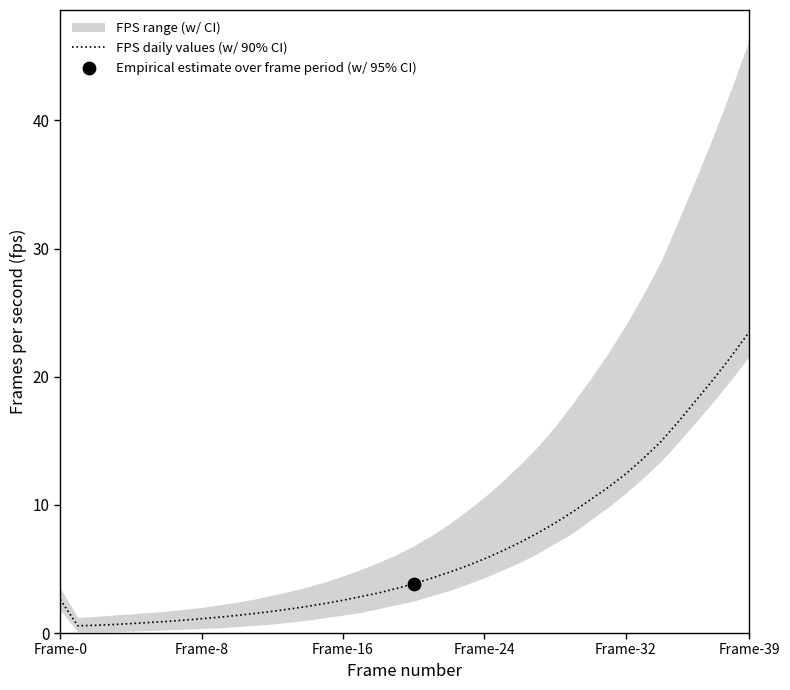

Approximately how many times larger is the value at 36 compared to 19?

5.2